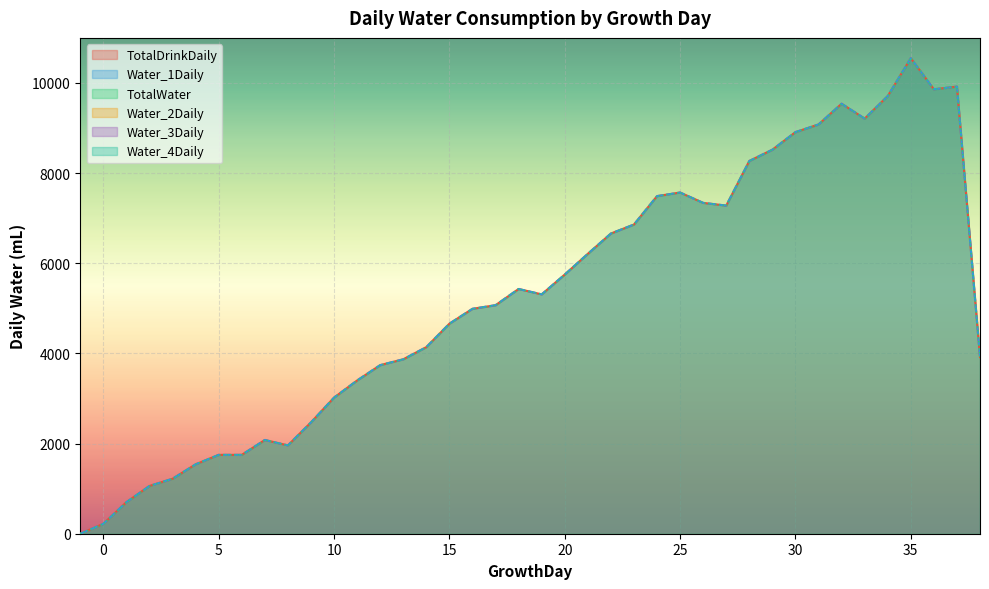

Is the value of TotalWater at 19 greater than the value of Water_1Daily at 10?

Yes